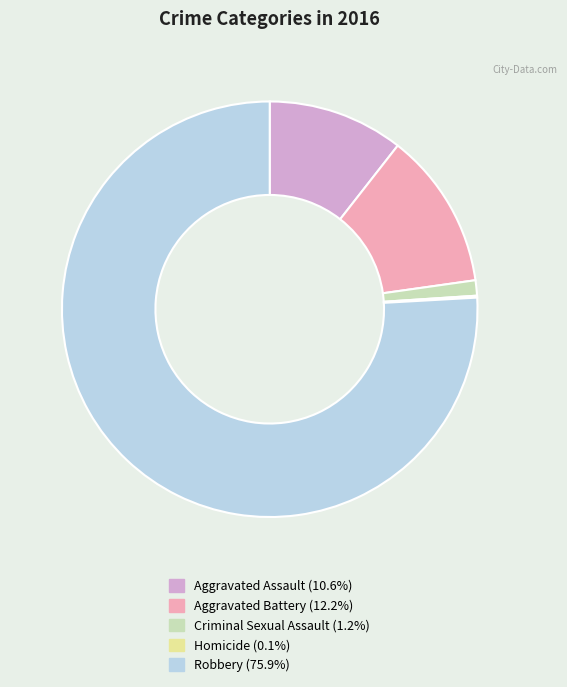

Is there any slice that represents more than half of the pie?

Yes